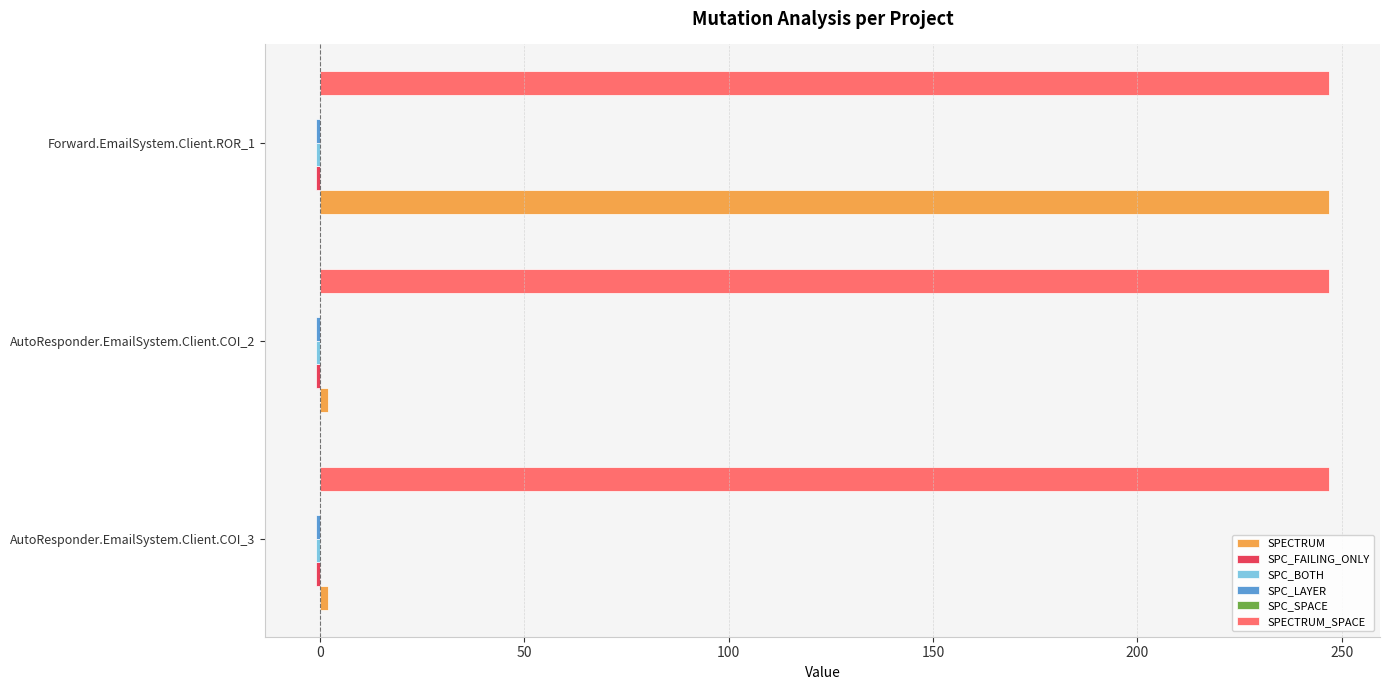

The value of SPECTRUM_SPACE at AutoResponder.EmailSystem.Client.COI_3 is 94. True or false?

False